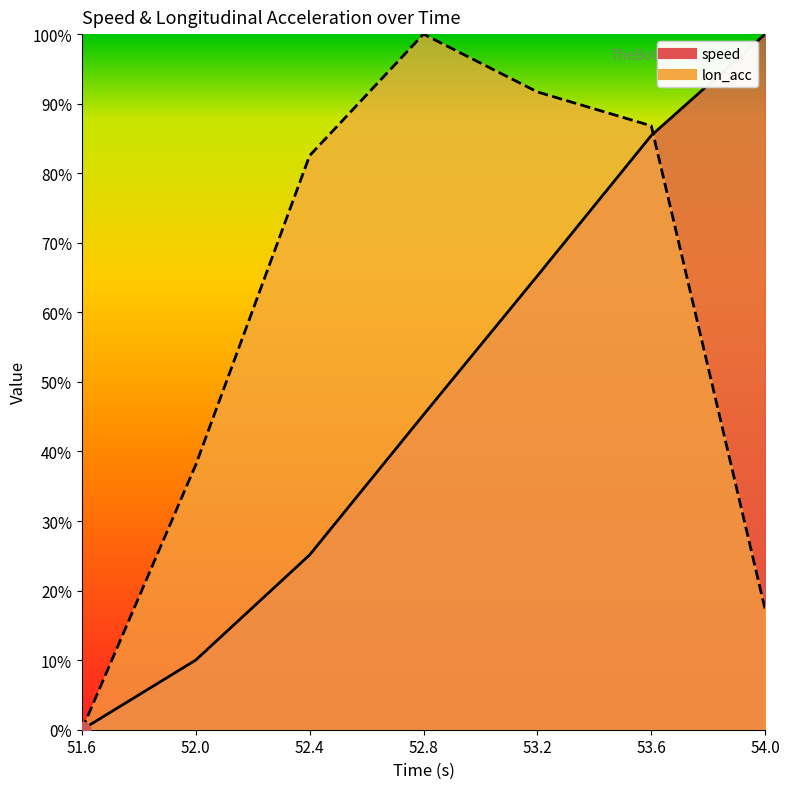

Which has a higher value, 53.2 or 52.8?

53.2